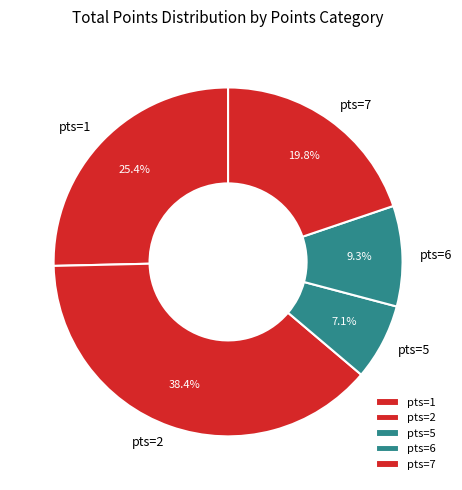

What is the smallest slice in the pie chart?

pts=5